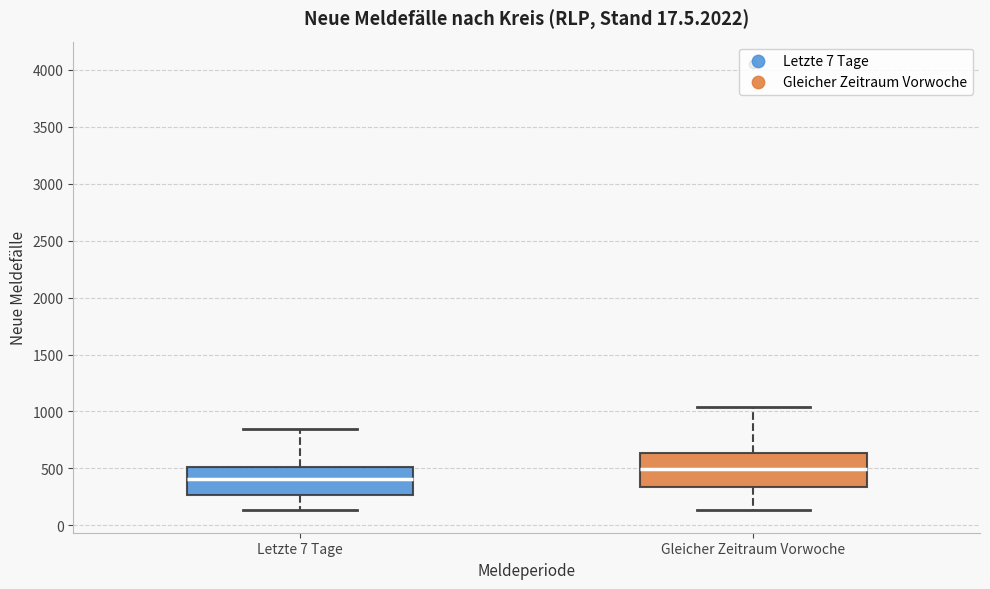

Where does the upper whisker of the box for Gleicher Zeitraum Vorwoche end on the y-axis? The values are not printed on the chart, so give them approximately, as read against the axis.

1050